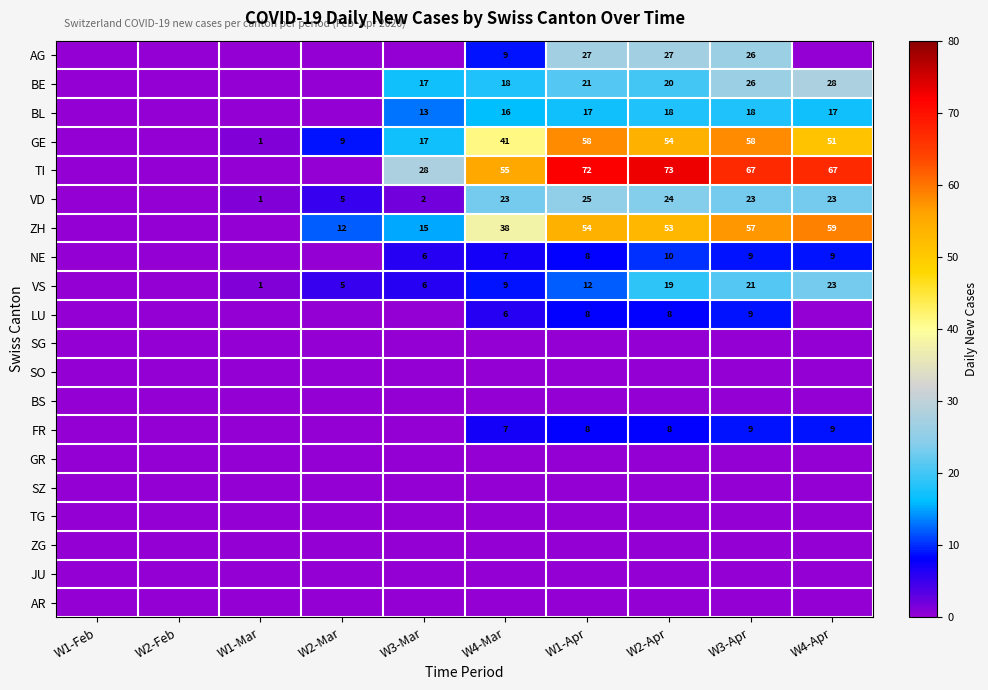

What is the sum of the FR values at W3-Apr and W1-Apr?

17